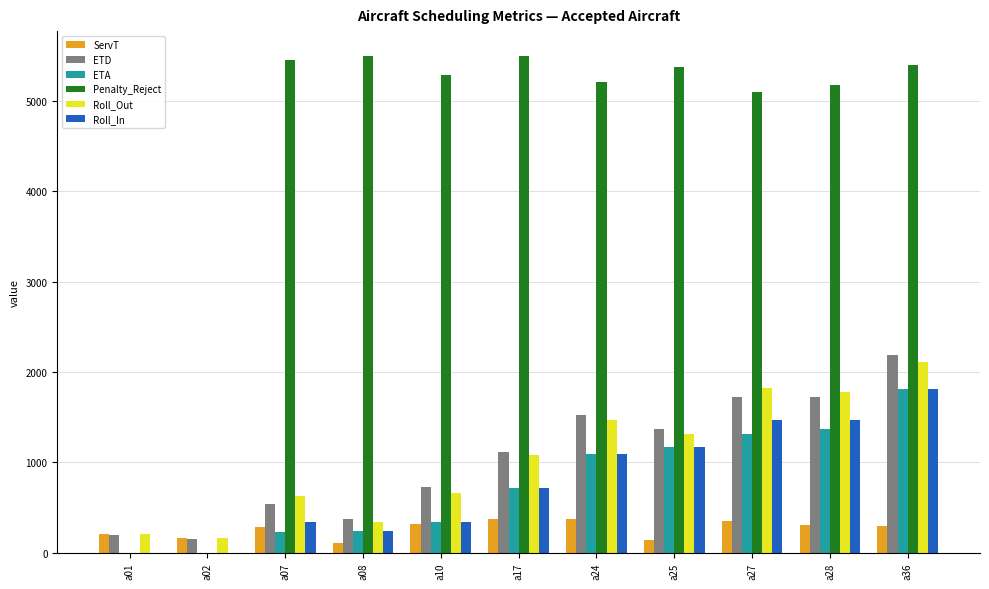

What is the maximum value for ServT?

376.5